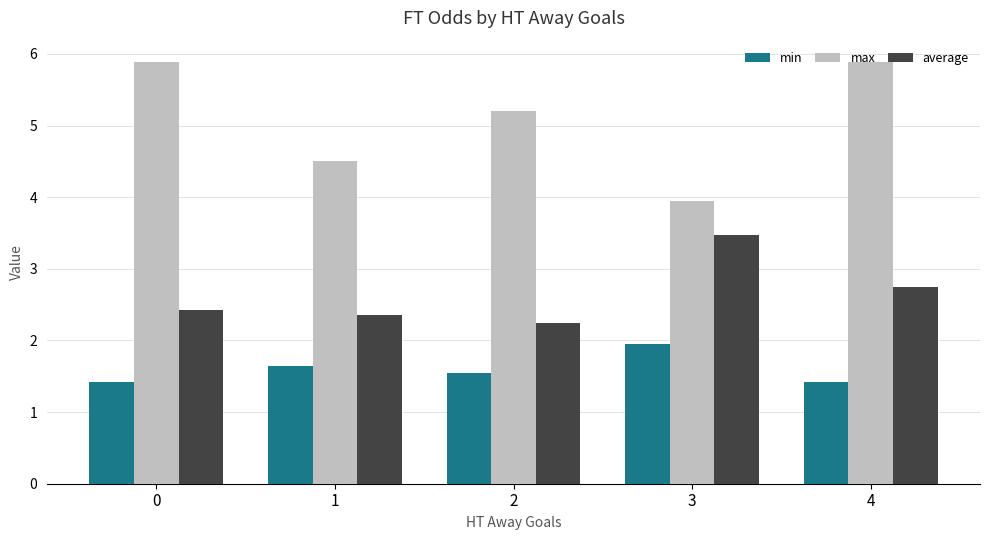

What is the average value of the average series?

2.6